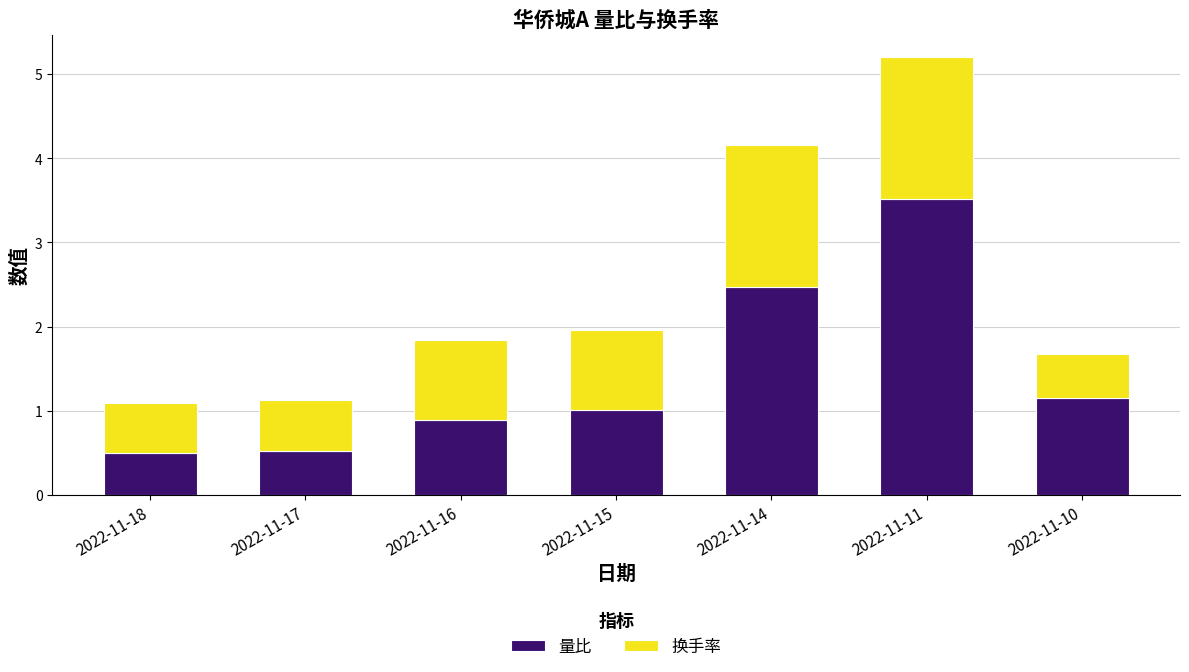

What is the sum of the 量比 values at 2022-11-11 and 2022-11-10?

4.7